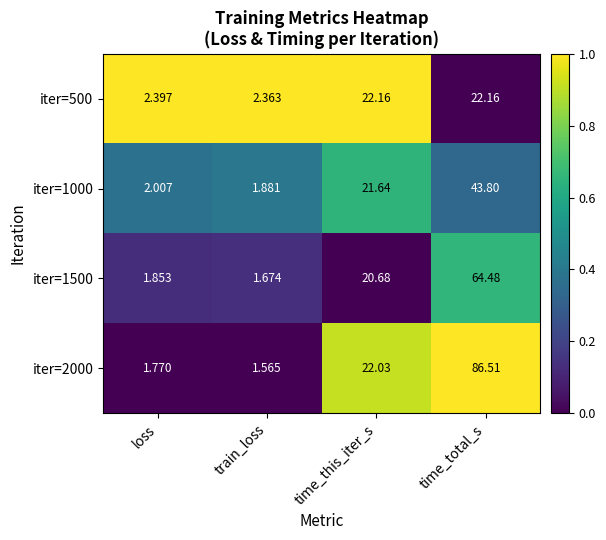

Which category has the lowest value in the iter=500 series?

train_loss